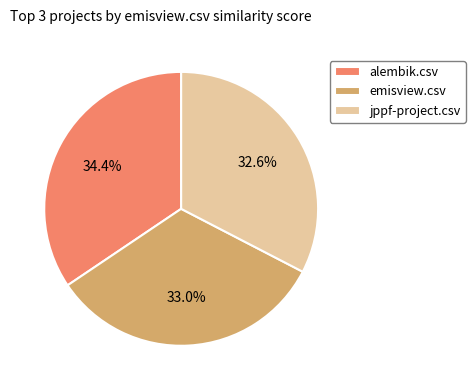

Approximately how many times larger is the value at alembik.csv compared to emisview.csv?

1.0